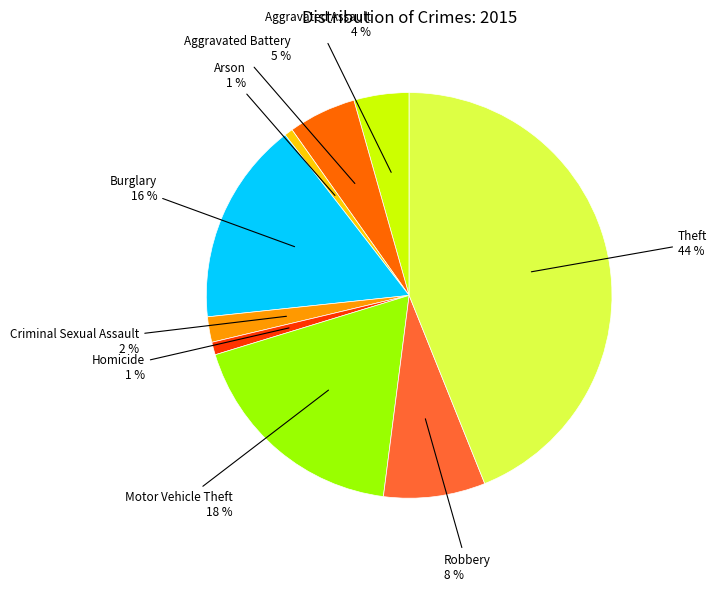

Does Theft account for over 50% of the chart?

No